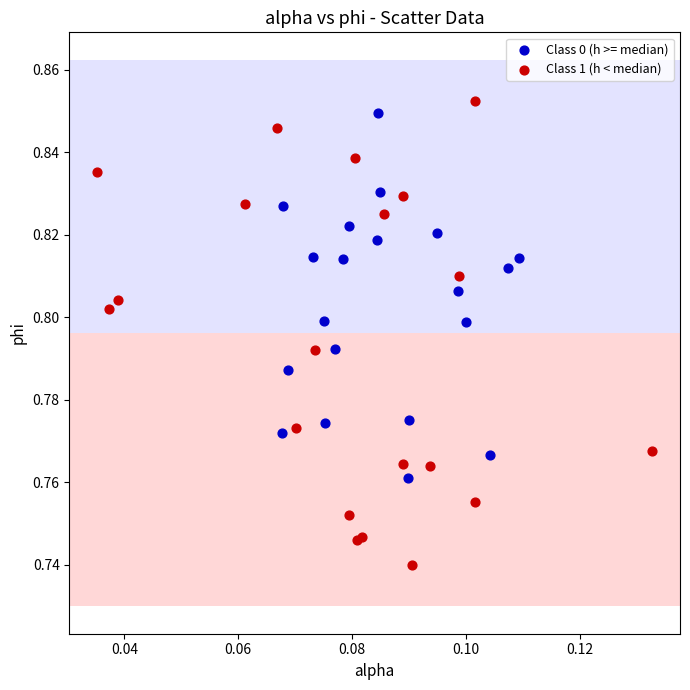

Which series contains the lowest Y value?

Class 1 (h < median)